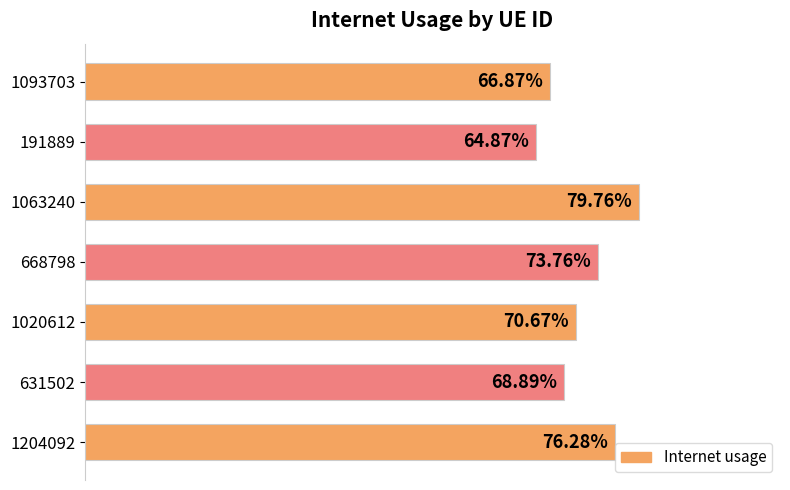

Are the bars horizontal?

Yes